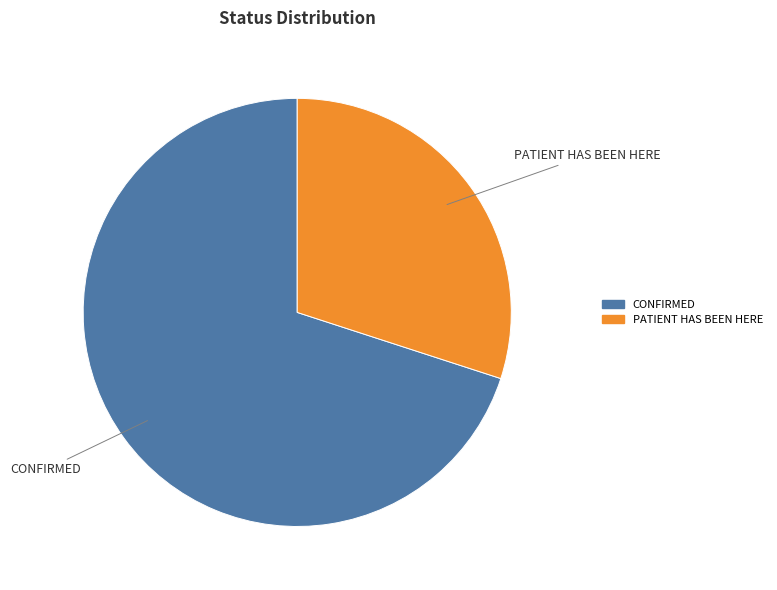

How many slices are in this pie chart?

2